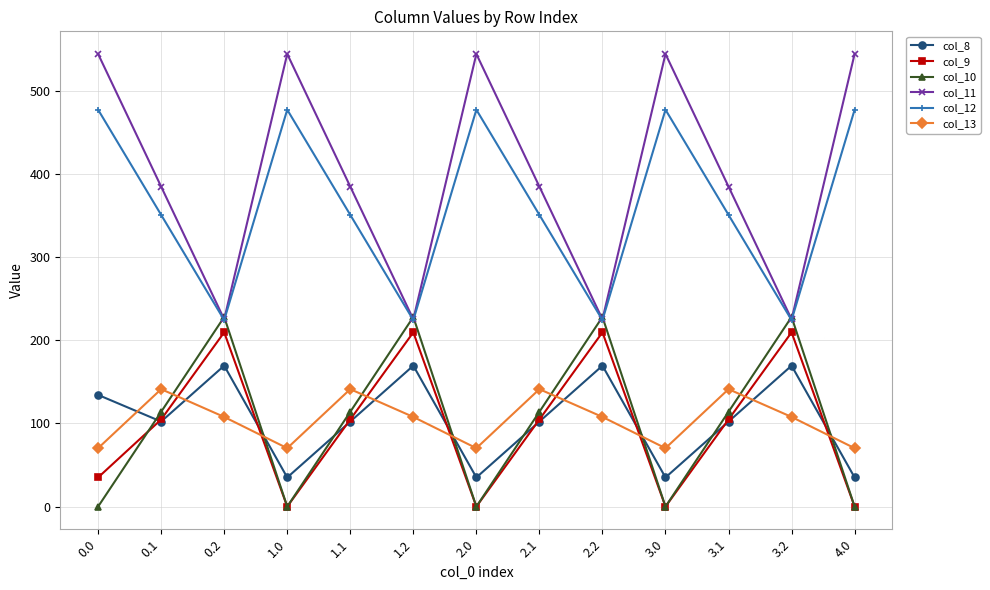

At 0.0, list the series in order from smallest to largest.

col_10, col_9, col_13, col_8, col_12, col_11